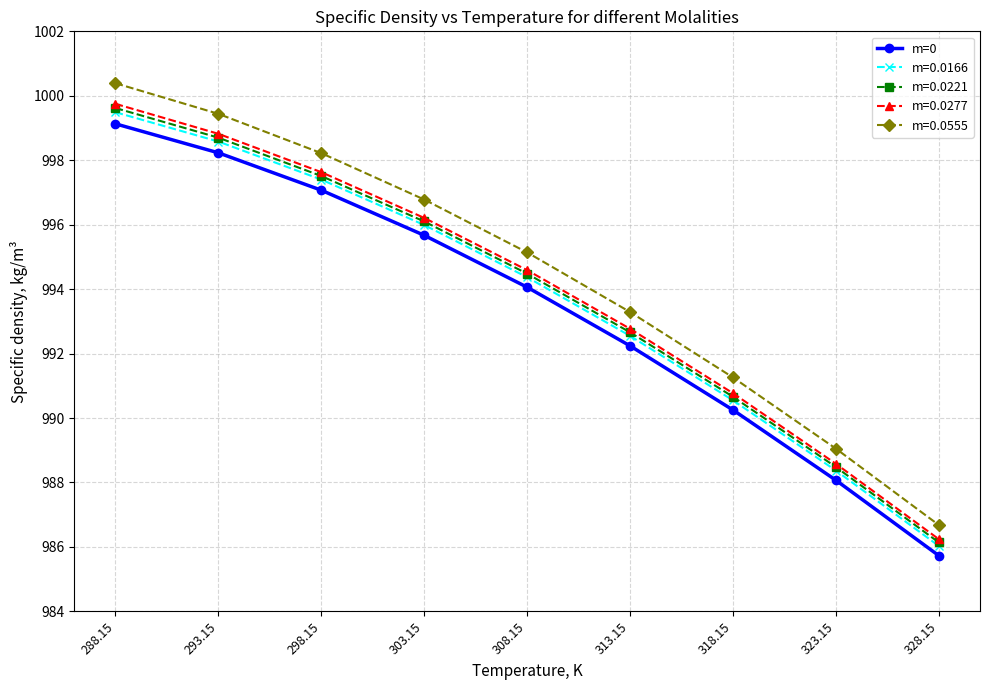

True or false: m=0.0166 has more than 1 points higher than both neighbors.

False